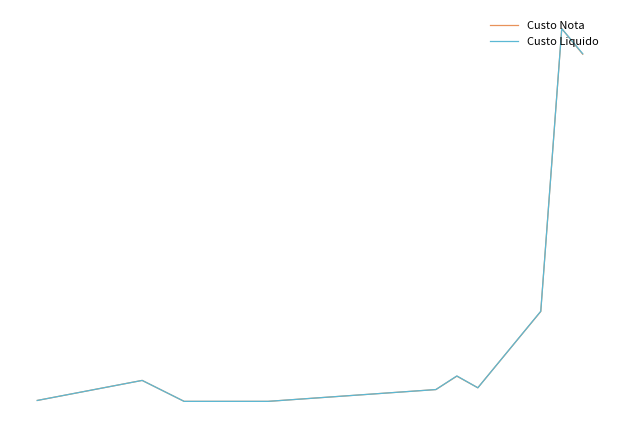

Does the chart have visible grid lines?

No